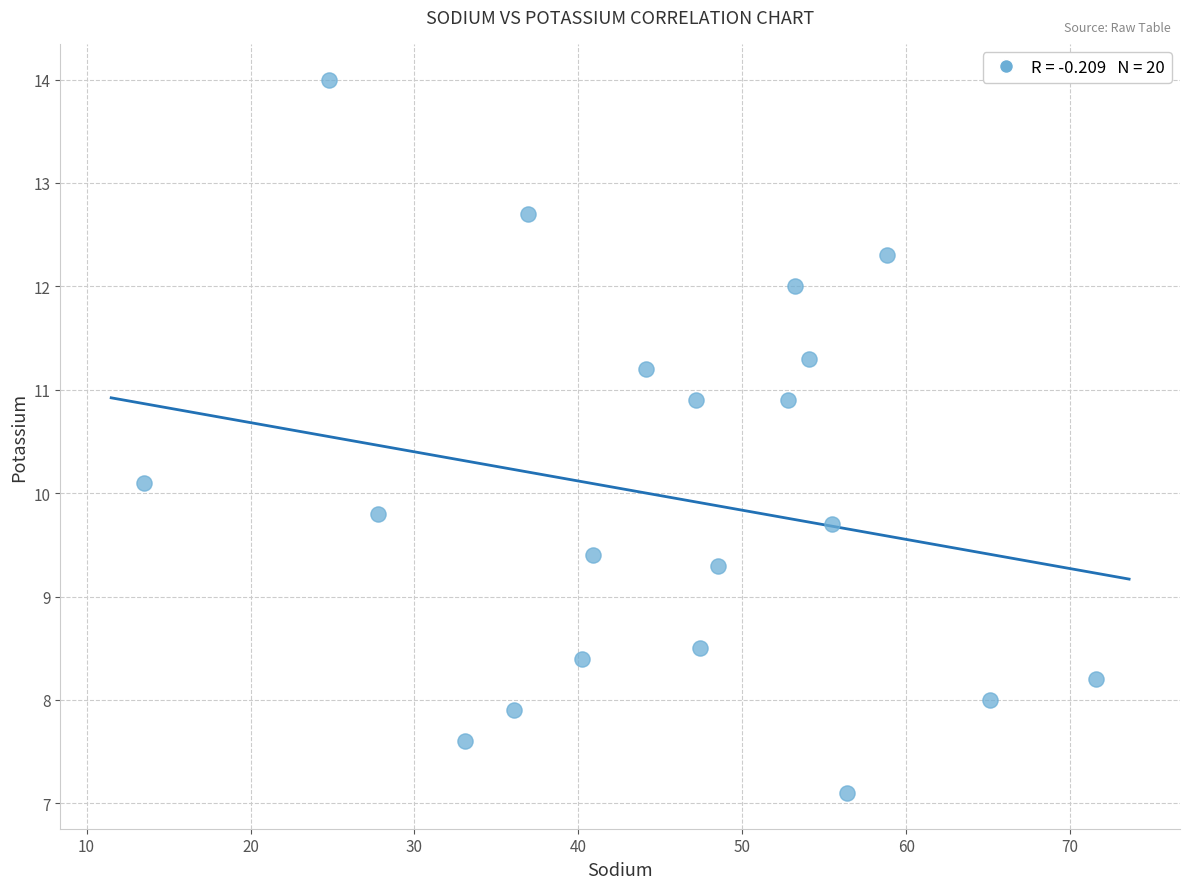

What is the range of Y values (max minus min)?

6.9